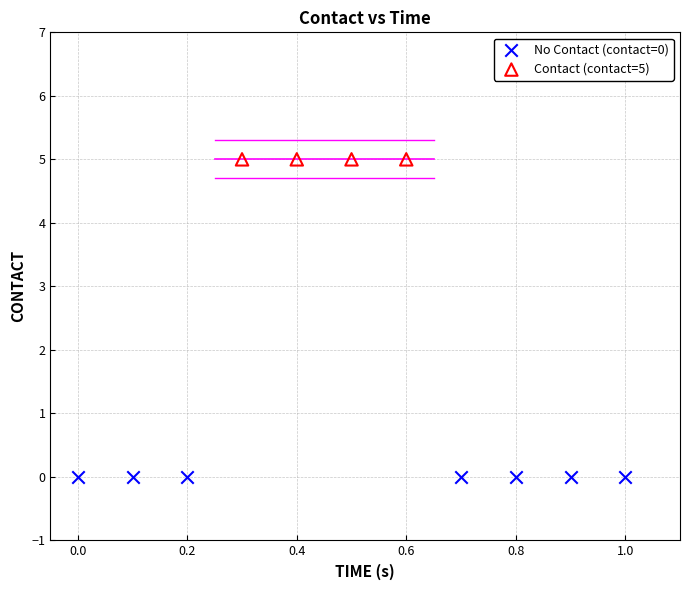

Which series contains the highest Y value?

Contact (contact=5)